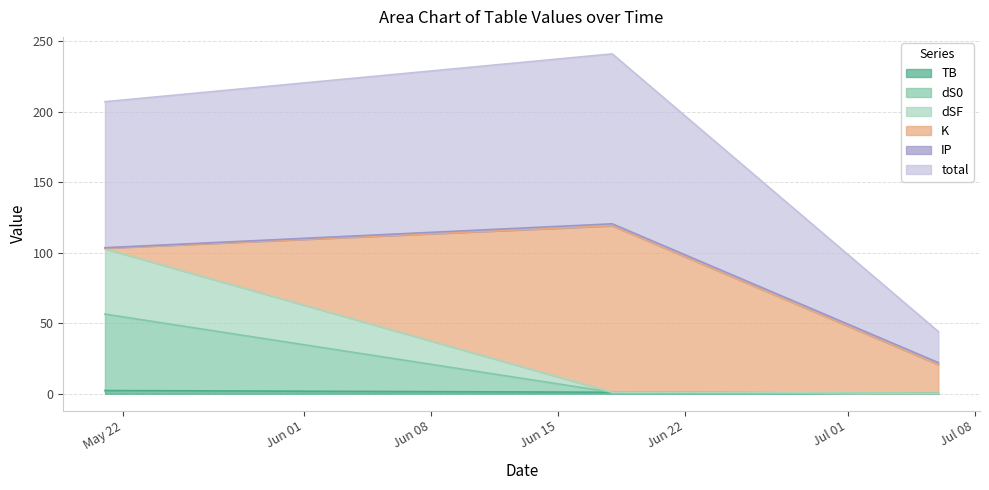

What is the label of the 2nd point from the left?

2021-06-18